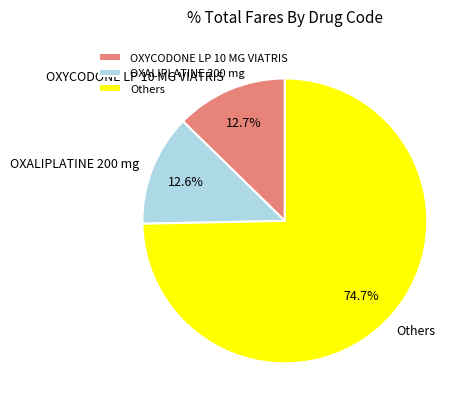

Do Others and OXYCODONE LP 10 MG VIATRIS together represent more than half of the pie?

Yes